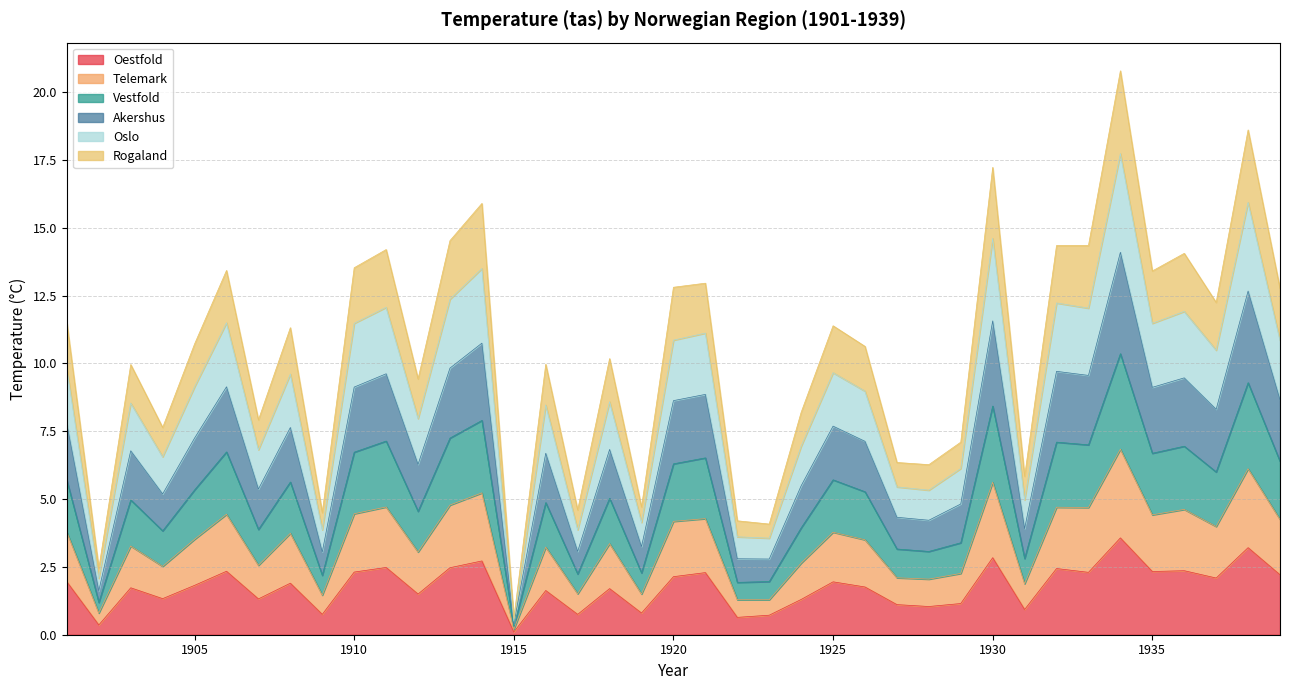

Rank the categories by Oestfold value from lowest to highest.

1915, 1902, 1922, 1923, 1909, 1917, 1919, 1931, 1928, 1927, 1929, 1924, 1907, 1904, 1912, 1916, 1918, 1903, 1926, 1905, 1908, 1901, 1925, 1937, 1920, 1939, 1921, 1933, 1910, 1935, 1906, 1936, 1932, 1913, 1911, 1914, 1930, 1938, 1934